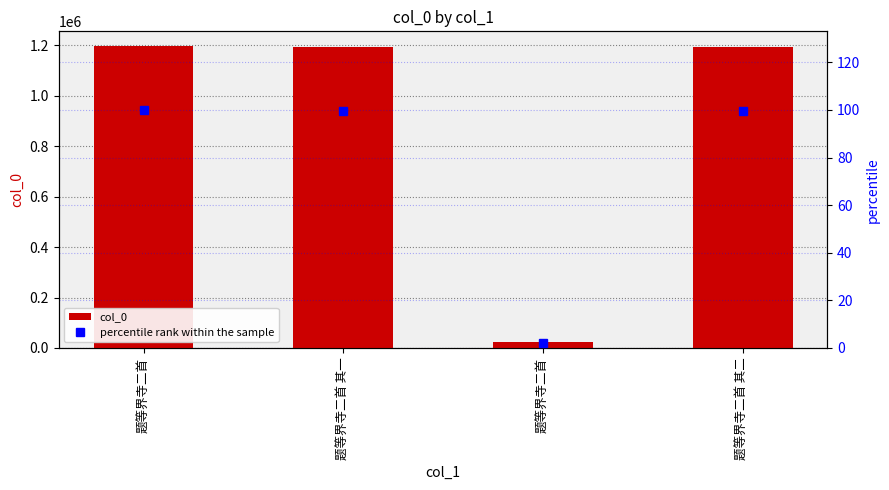

What is the maximum value shown in the chart?

1195481.0